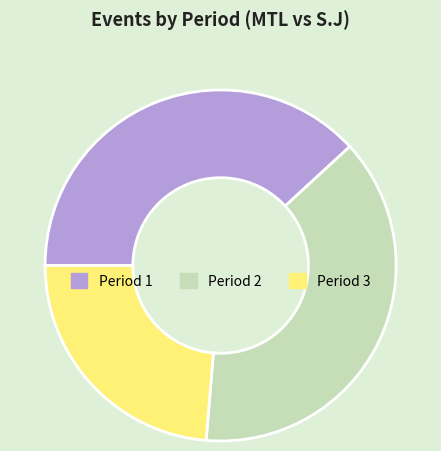

The Period 3 slice represents 10% of the pie. True or false?

False